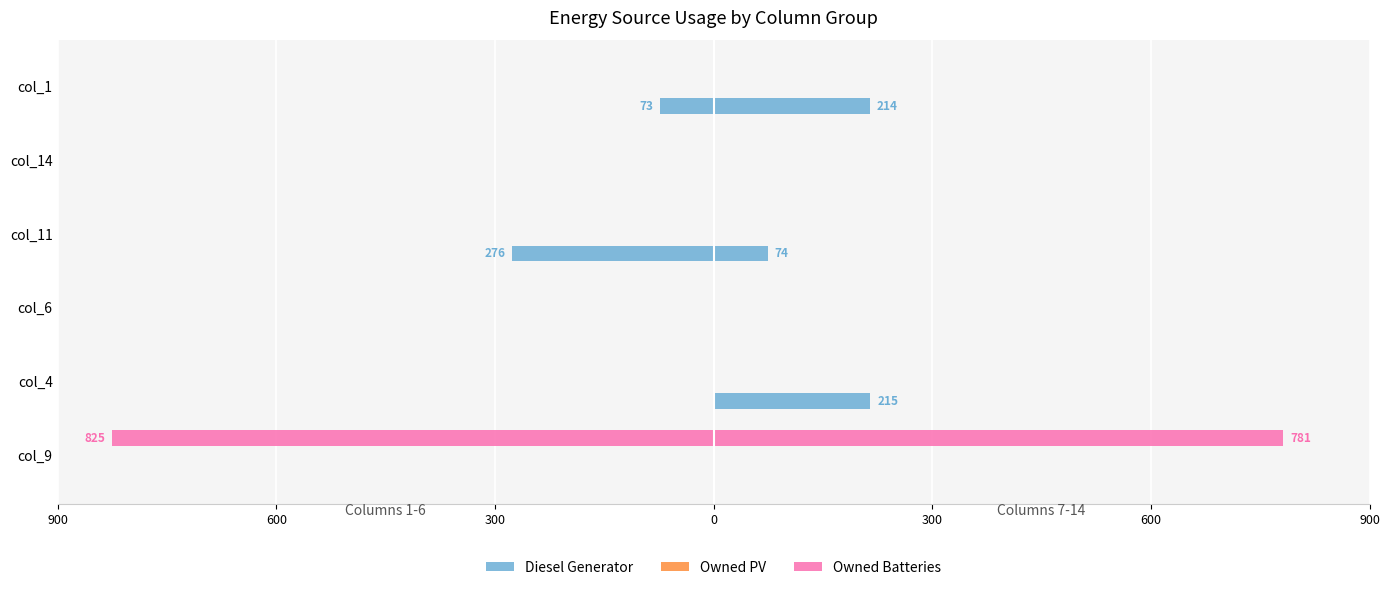

At how many categories does at least one series exceed -662?

6